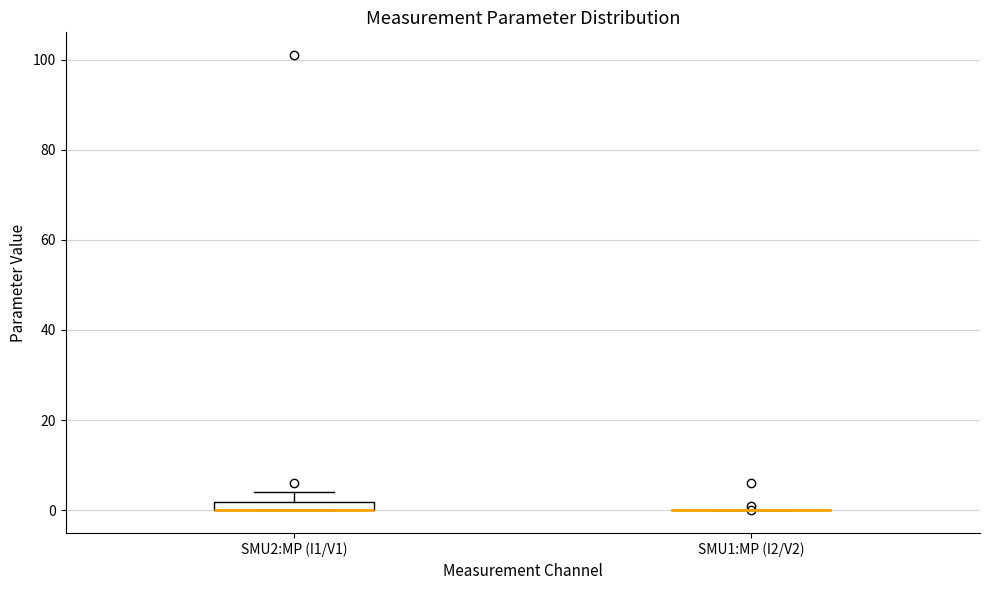

Where is the lower edge of the box for SMU2:MP (I1/V1) on the y-axis? The values are not printed on the chart, so give them approximately, as read against the axis.

0